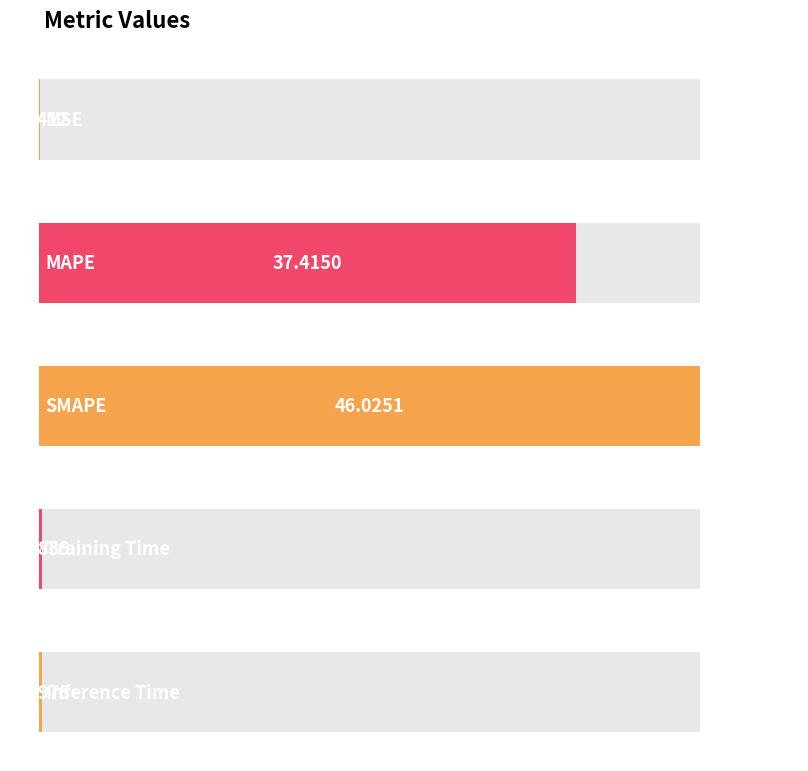

Is it true that the value at Inference Time is 0.2?

True